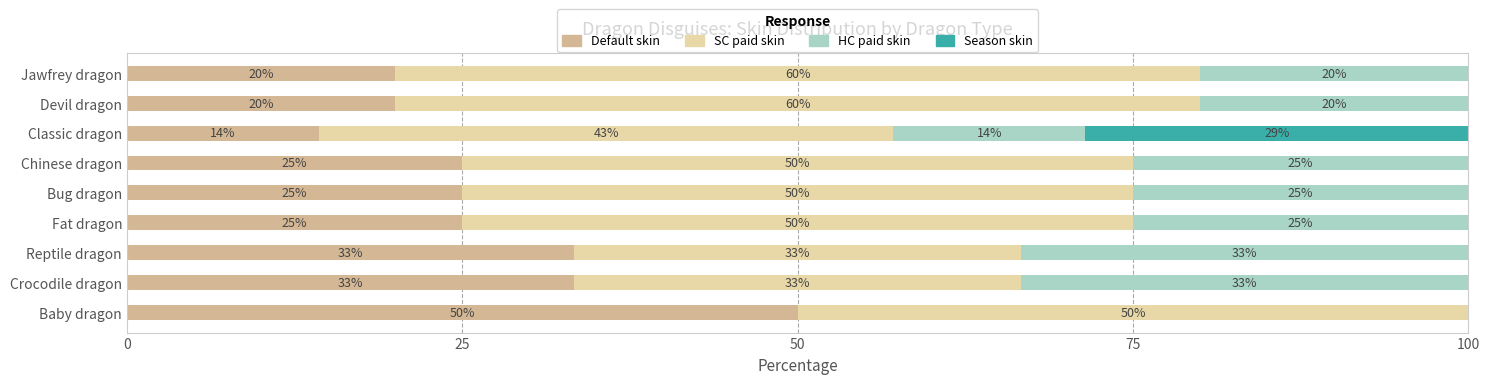

True or false: Default skin has a value of 10.1 at Jawfrey dragon.

False